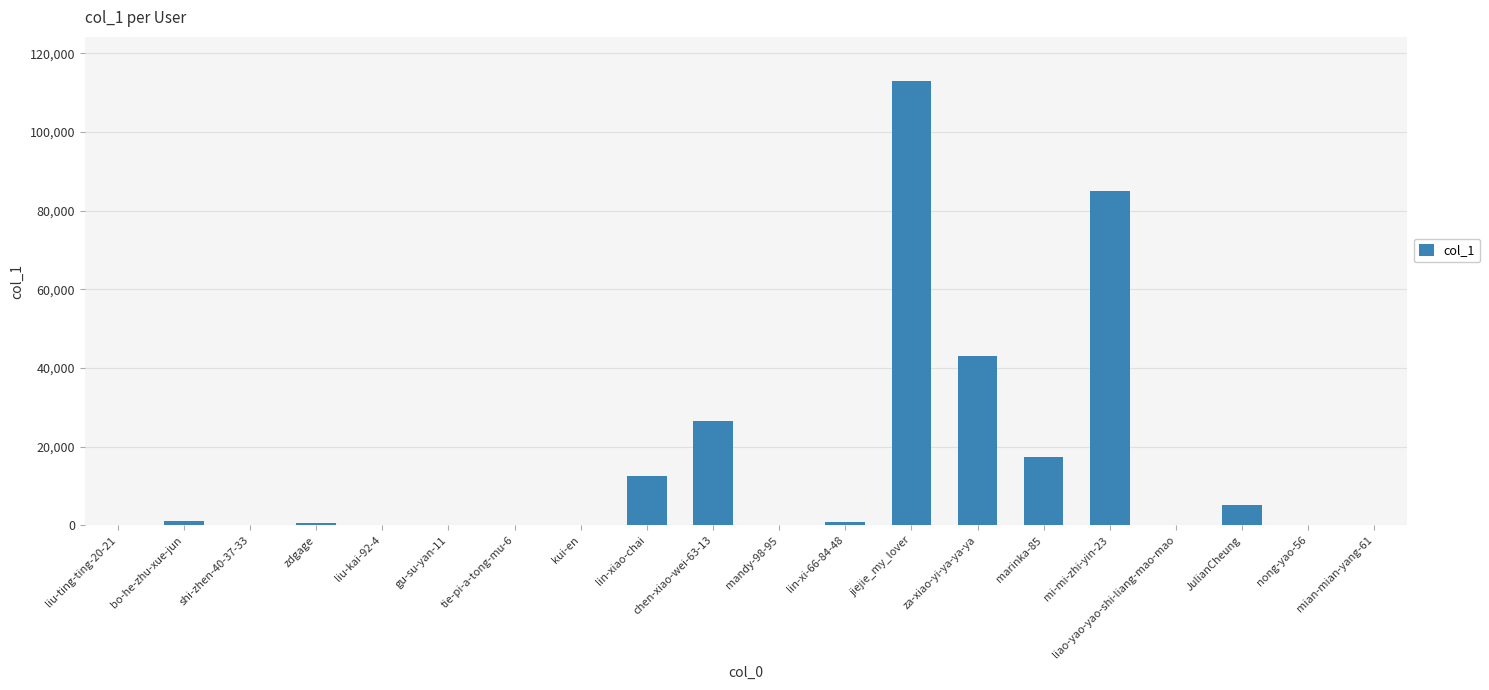

What is the greatest value displayed?

112862